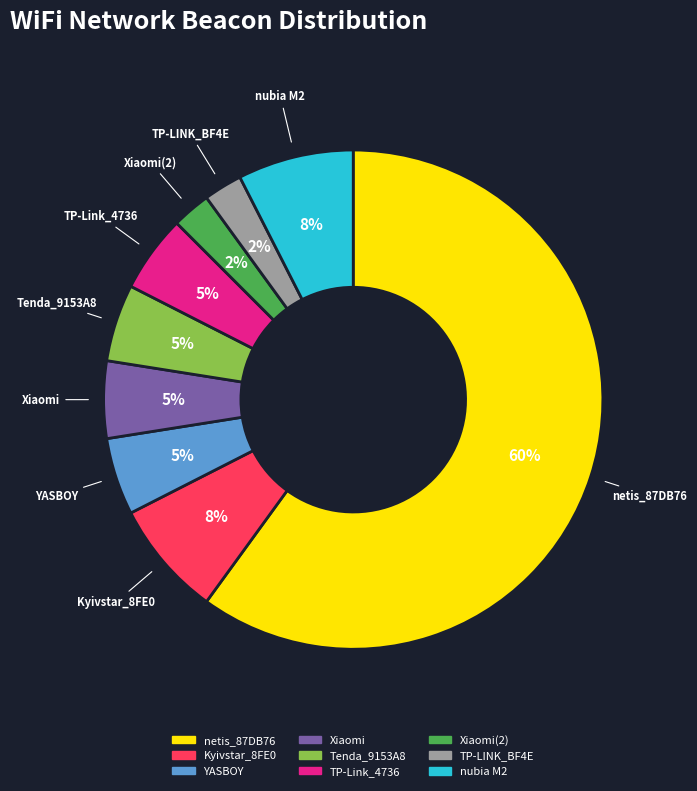

Is there any slice that represents more than half of the pie?

Yes